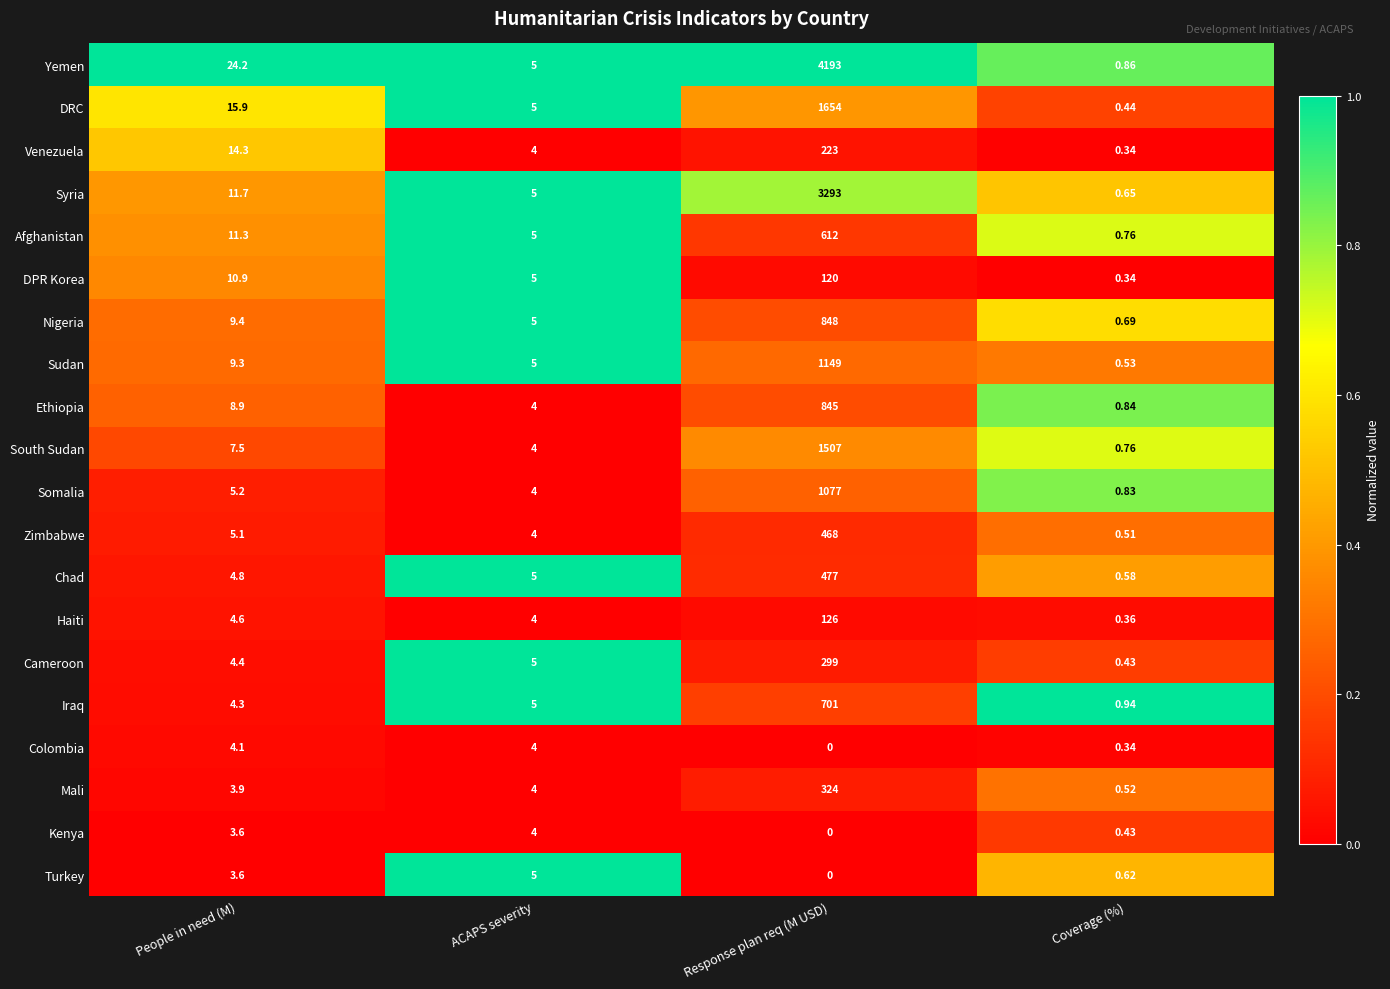

Which category has the highest value across all series?

Response plan req (M USD)